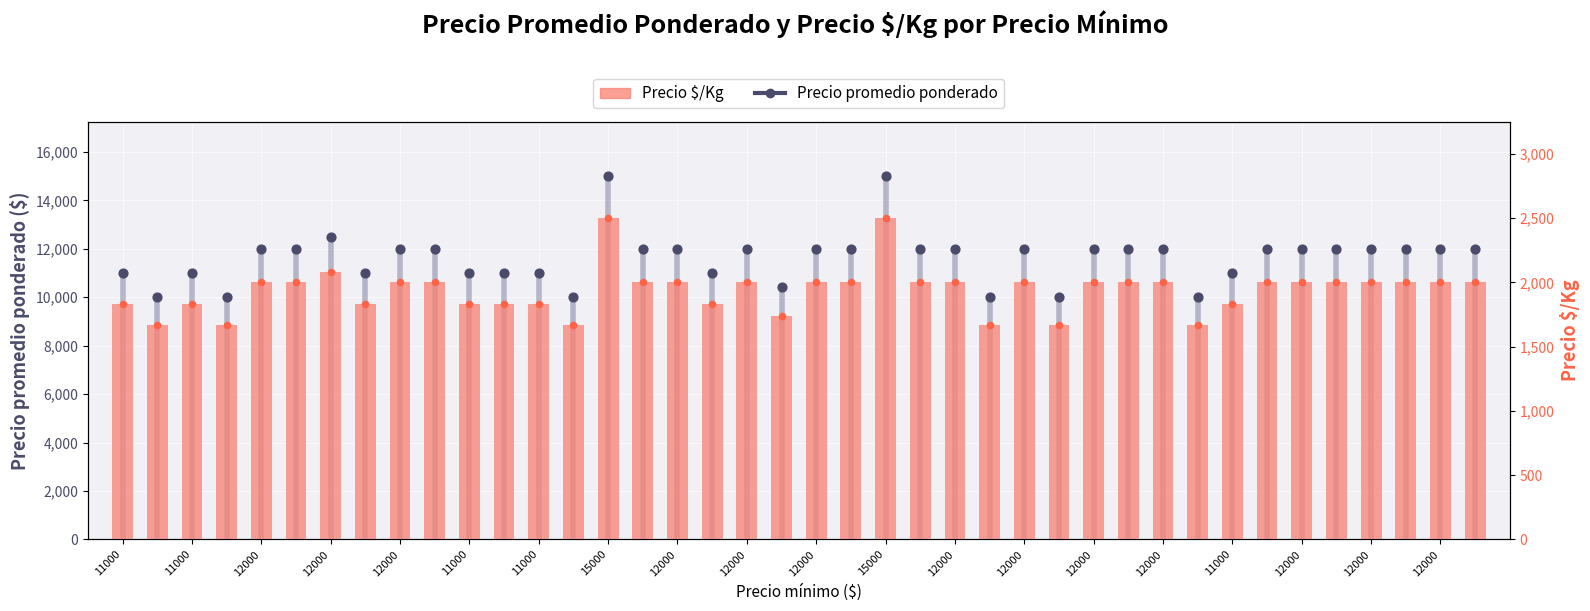

Which series contains the highest Y value?

Precio promedio ponderado